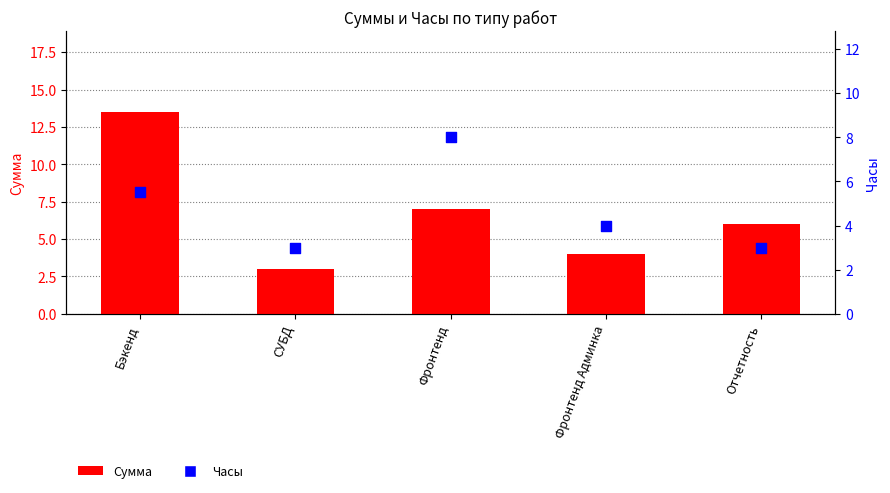

At how many categories does at least one series exceed 13?

1